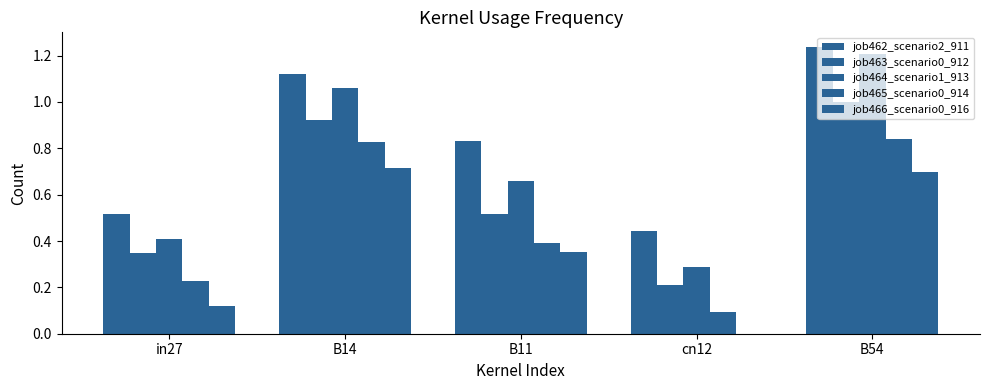

Does the chart contain stacked bars?

No